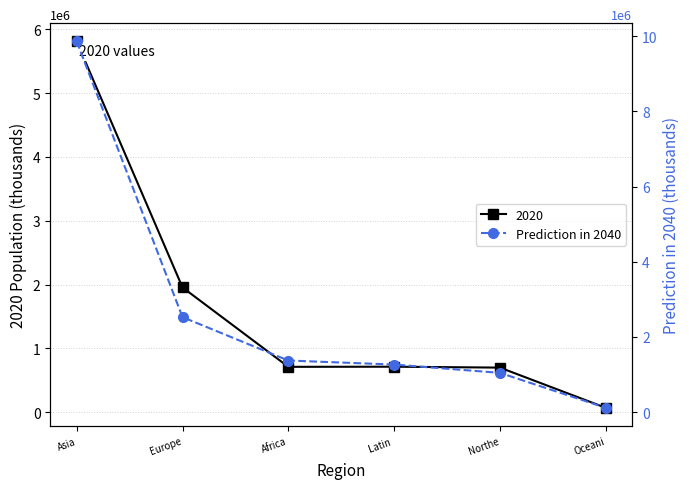

At which category does the chart reach its minimum across all series?

Oceani